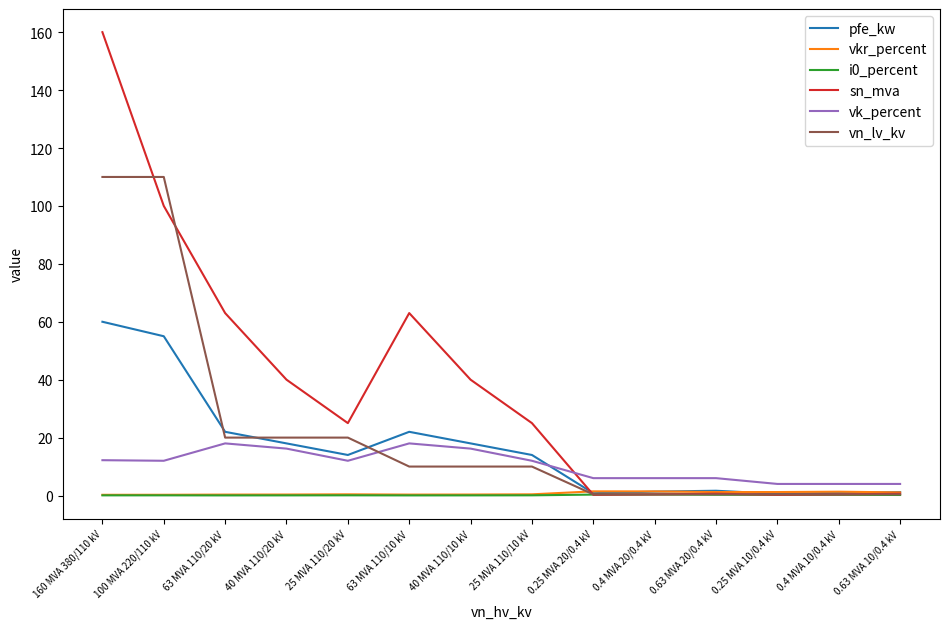

True or false: vk_percent and vn_lv_kv cross at least once.

True